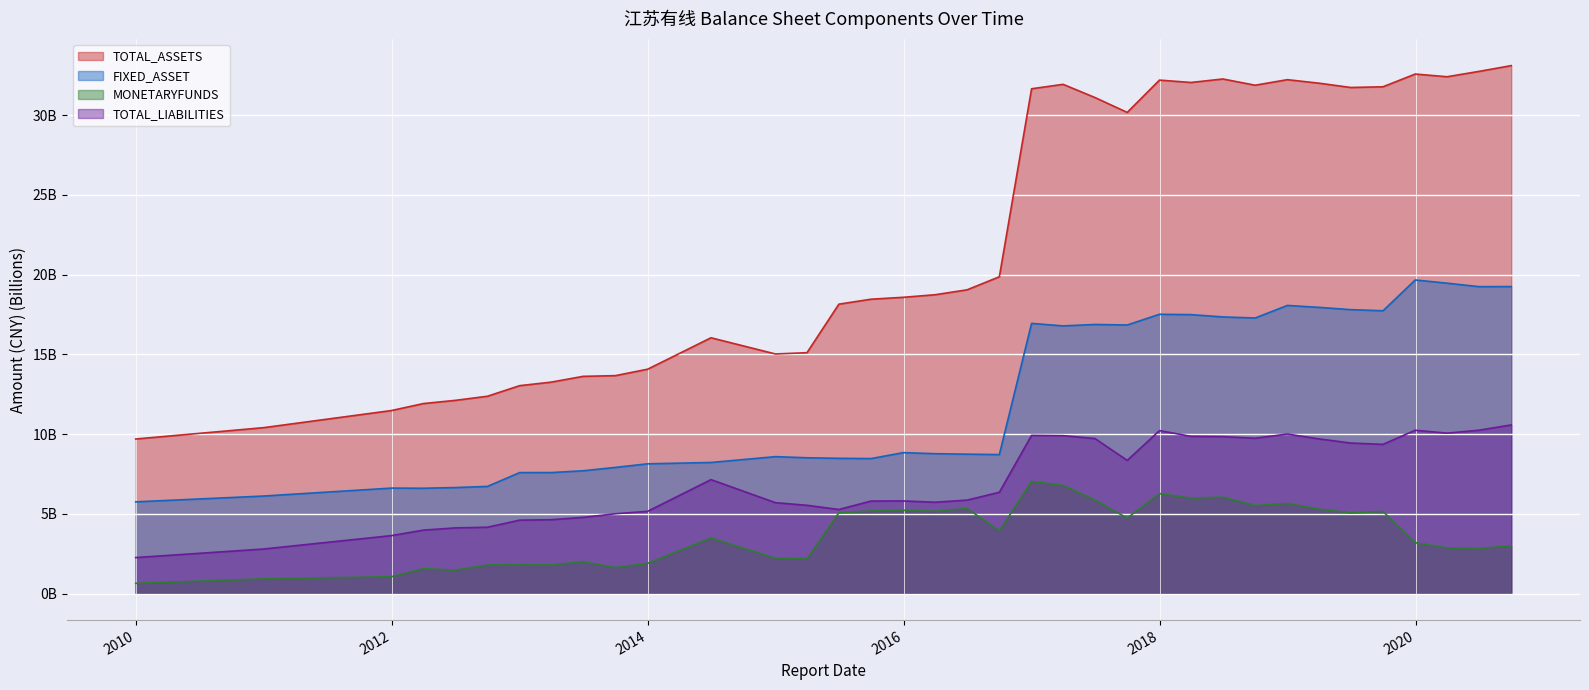

Reading right to left, extract all data points from this chart.

TOTAL_ASSETS: 2020-09-30=33.1	2020-06-30=32.7	2020-03-31=32.4	2019-12-31=32.6	2019-09-30=31.8	2019-06-30=31.7	2019-03-31=32.0	2018-12-31=32.2	2018-09-30=31.9	2018-06-30=32.3	2018-03-31=32.1	2017-12-31=32.2	2017-09-30=30.2	2017-06-30=31.1	2017-03-31=31.9	2016-12-31=31.7	2016-09-30=19.9	2016-06-30=19.1	2016-03-31=18.7	2015-12-31=18.6	2015-09-30=18.5	2015-06-30=18.2	2015-03-31=15.1	2014-12-31=15.0	2014-06-30=16.0	2013-12-31=14.1	2013-09-30=13.7	2013-06-30=13.6	2013-03-31=13.3	2012-12-31=13.0	2012-09-30=12.4	2012-06-30=12.1	2012-03-31=11.9	2011-12-31=11.5	2010-12-31=10.4	2009-12-31=9.7
FIXED_ASSET: 2020-09-30=19.3	2020-06-30=19.3	2020-03-31=19.5	2019-12-31=19.7	2019-09-30=17.7	2019-06-30=17.8	2019-03-31=18.0	2018-12-31=18.1	2018-09-30=17.3	2018-06-30=17.4	2018-03-31=17.5	2017-12-31=17.5	2017-09-30=16.8	2017-06-30=16.9	2017-03-31=16.8	2016-12-31=16.9	2016-09-30=8.7	2016-06-30=8.7	2016-03-31=8.8	2015-12-31=8.8	2015-09-30=8.5	2015-06-30=8.5	2015-03-31=8.5	2014-12-31=8.6	2014-06-30=8.2	2013-12-31=8.1	2013-09-30=7.9	2013-06-30=7.7	2013-03-31=7.6	2012-12-31=7.6	2012-09-30=6.7	2012-06-30=6.7	2012-03-31=6.6	2011-12-31=6.6	2010-12-31=6.1	2009-12-31=5.8
MONETARYFUNDS: 2020-09-30=3.0	2020-06-30=2.8	2020-03-31=2.9	2019-12-31=3.2	2019-09-30=5.2	2019-06-30=5.1	2019-03-31=5.3	2018-12-31=5.7	2018-09-30=5.5	2018-06-30=6.1	2018-03-31=6.0	2017-12-31=6.3	2017-09-30=4.7	2017-06-30=5.9	2017-03-31=6.8	2016-12-31=7.0	2016-09-30=3.9	2016-06-30=5.3	2016-03-31=5.2	2015-12-31=5.2	2015-09-30=5.2	2015-06-30=5.1	2015-03-31=2.2	2014-12-31=2.2	2014-06-30=3.5	2013-12-31=1.9	2013-09-30=1.6	2013-06-30=2.0	2013-03-31=1.8	2012-12-31=1.8	2012-09-30=1.8	2012-06-30=1.5	2012-03-31=1.6	2011-12-31=1.1	2010-12-31=0.9	2009-12-31=0.6
TOTAL_LIABILITIES: 2020-09-30=10.6	2020-06-30=10.3	2020-03-31=10.1	2019-12-31=10.2	2019-09-30=9.4	2019-06-30=9.4	2019-03-31=9.7	2018-12-31=10.0	2018-09-30=9.7	2018-06-30=9.8	2018-03-31=9.9	2017-12-31=10.2	2017-09-30=8.4	2017-06-30=9.7	2017-03-31=9.9	2016-12-31=9.9	2016-09-30=6.4	2016-06-30=5.9	2016-03-31=5.7	2015-12-31=5.8	2015-09-30=5.8	2015-06-30=5.3	2015-03-31=5.5	2014-12-31=5.7	2014-06-30=7.2	2013-12-31=5.2	2013-09-30=5.0	2013-06-30=4.8	2013-03-31=4.6	2012-12-31=4.6	2012-09-30=4.2	2012-06-30=4.1	2012-03-31=4.0	2011-12-31=3.6	2010-12-31=2.8	2009-12-31=2.3